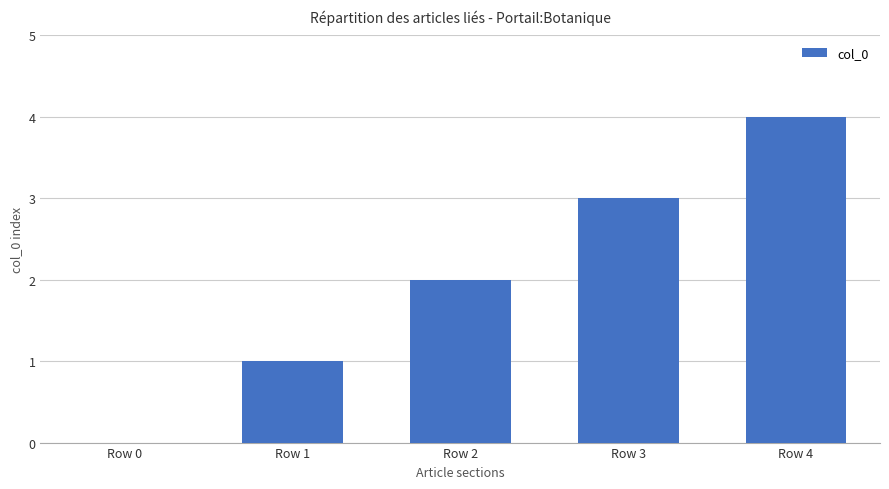

Is it true that the value at Row 1 is 2?

False